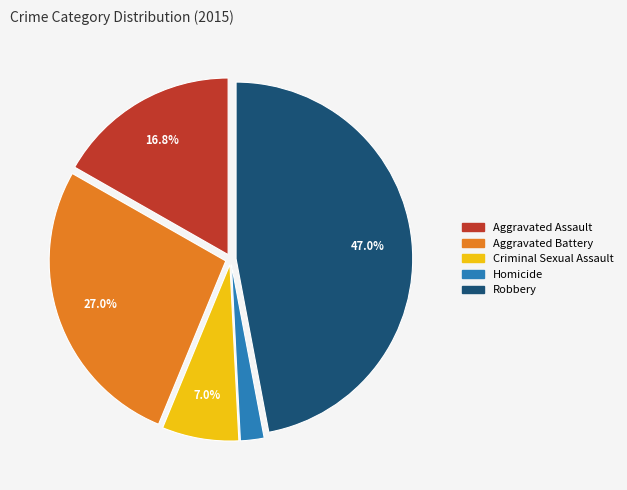

How many segments does this pie chart have?

5